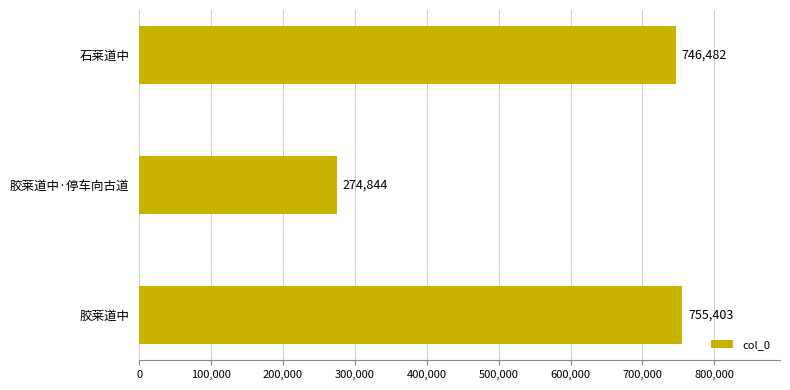

What is the difference between the second highest and minimum values?

471638